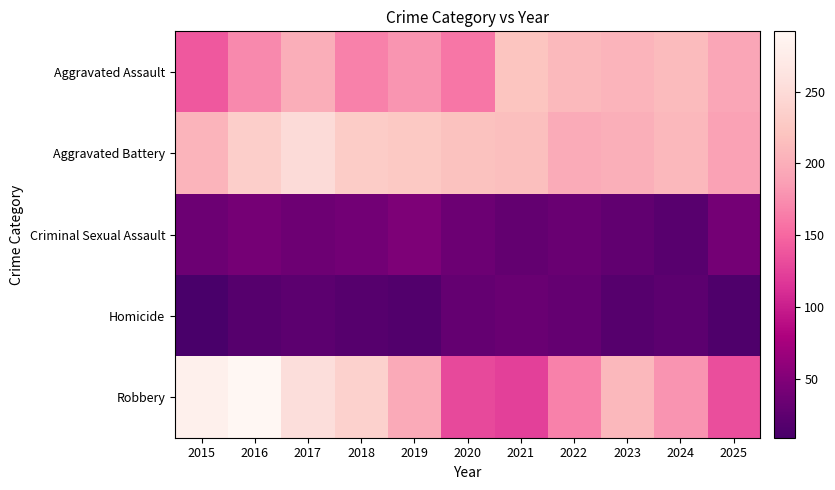

Which series changed the most between 2018 and 2025?

Robbery